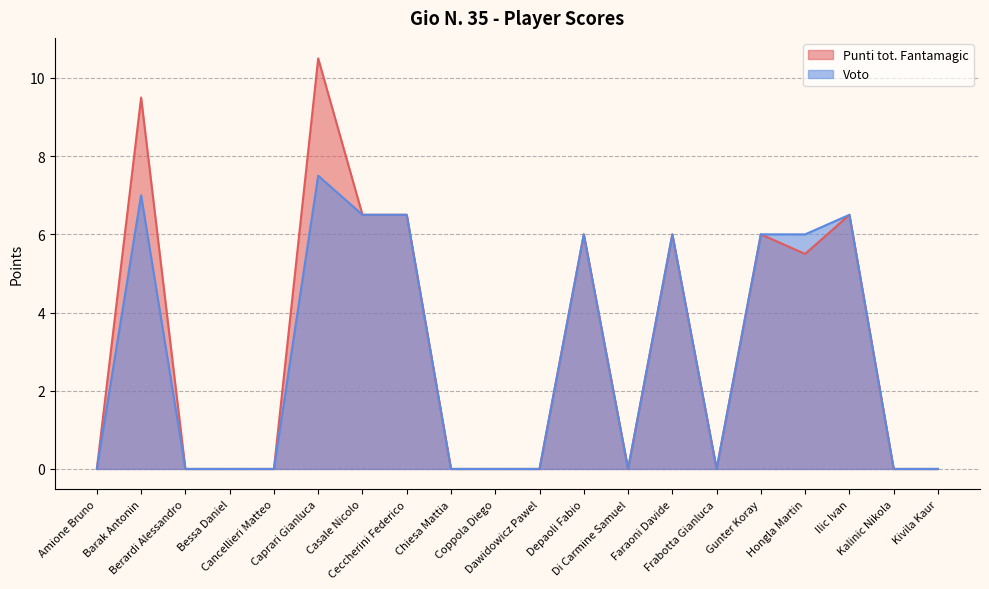

How many positive values does the Voto series have?

9